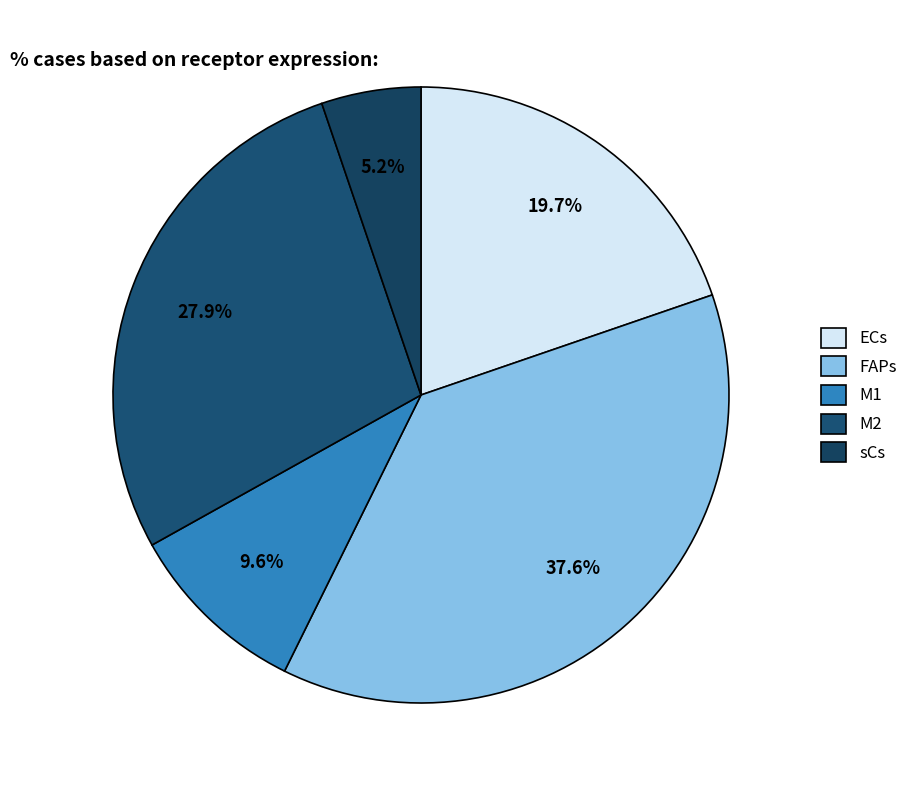

The FAPs slice represents 26% of the pie. True or false?

False